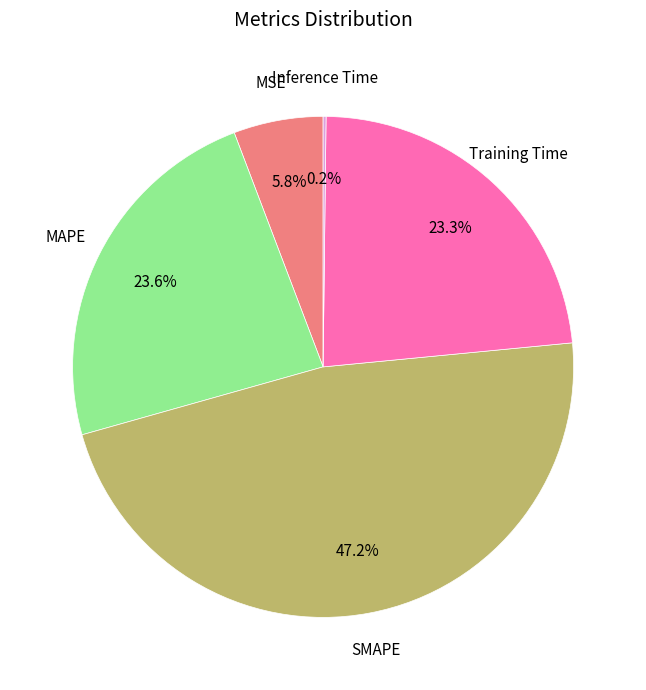

To the nearest percent, what is the difference between the largest and smallest slice percentages?

47%